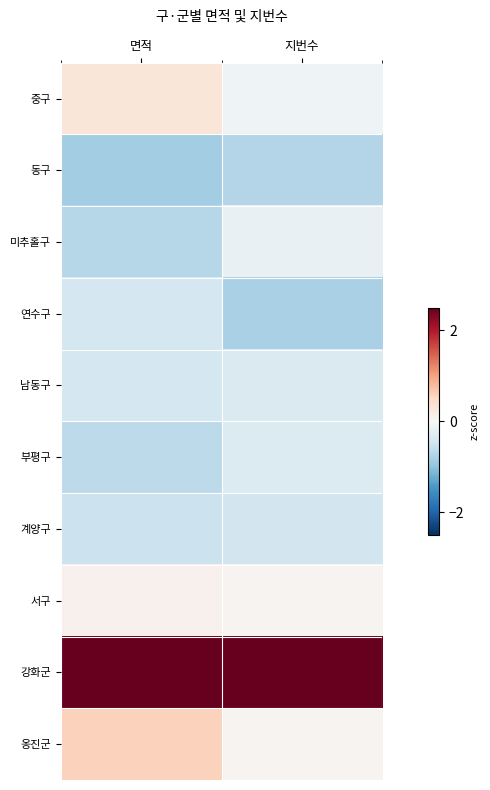

Reading left to right, list all the values displayed in this chart.

중구: 면적=0.3	지번수=-0.1
동구: 면적=-0.9	지번수=-0.7
미추홀구: 면적=-0.7	지번수=-0.2
연수구: 면적=-0.4	지번수=-0.8
남동구: 면적=-0.4	지번수=-0.4
부평구: 면적=-0.7	지번수=-0.3
계양구: 면적=-0.5	지번수=-0.5
서구: 면적=0.1	지번수=0.1
강화군: 면적=2.7	지번수=2.9
옹진군: 면적=0.6	지번수=0.1